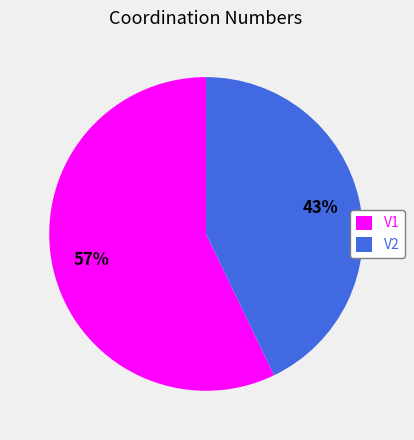

To the nearest percent, what portion does V1 represent?

57%